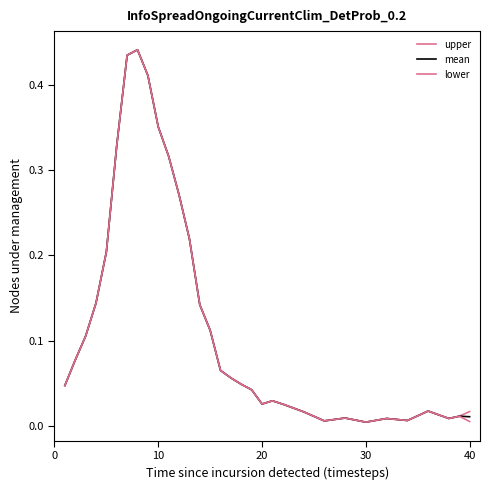

True or false: upper and lower cross at least once.

False